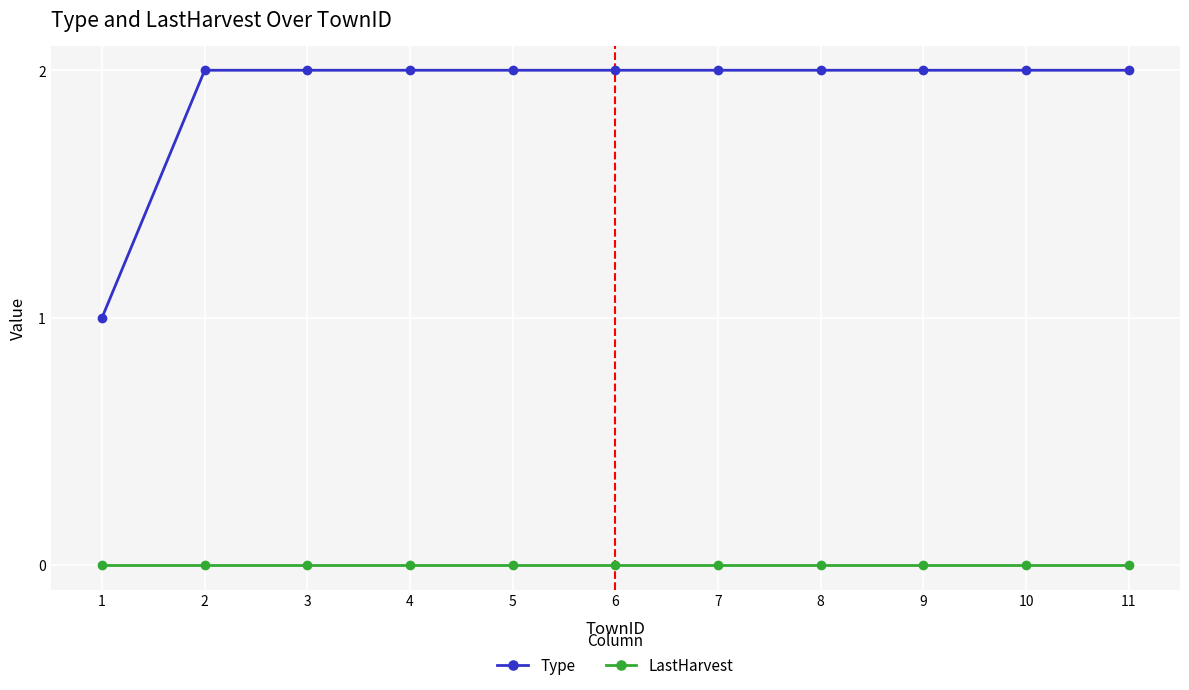

How many lines are shown in the chart?

2